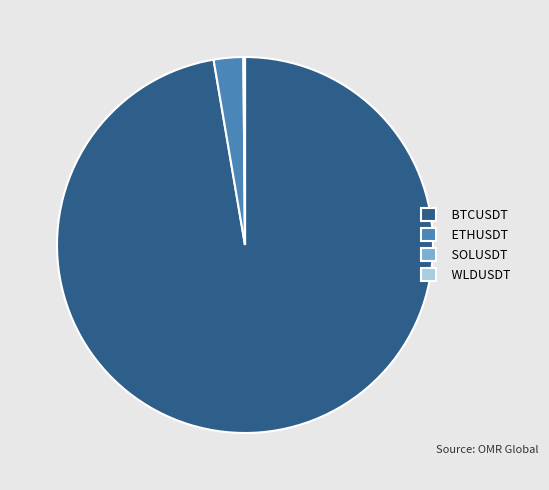

Does any single category account for the majority?

Yes